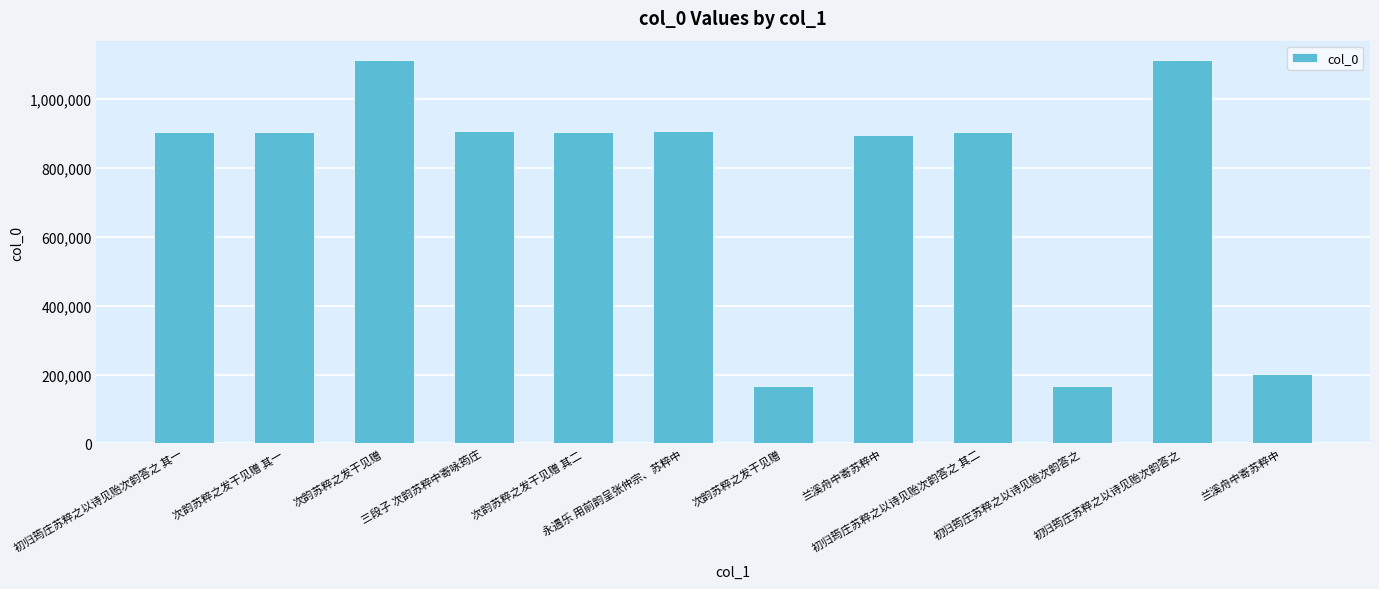

How many bars are there in total?

12